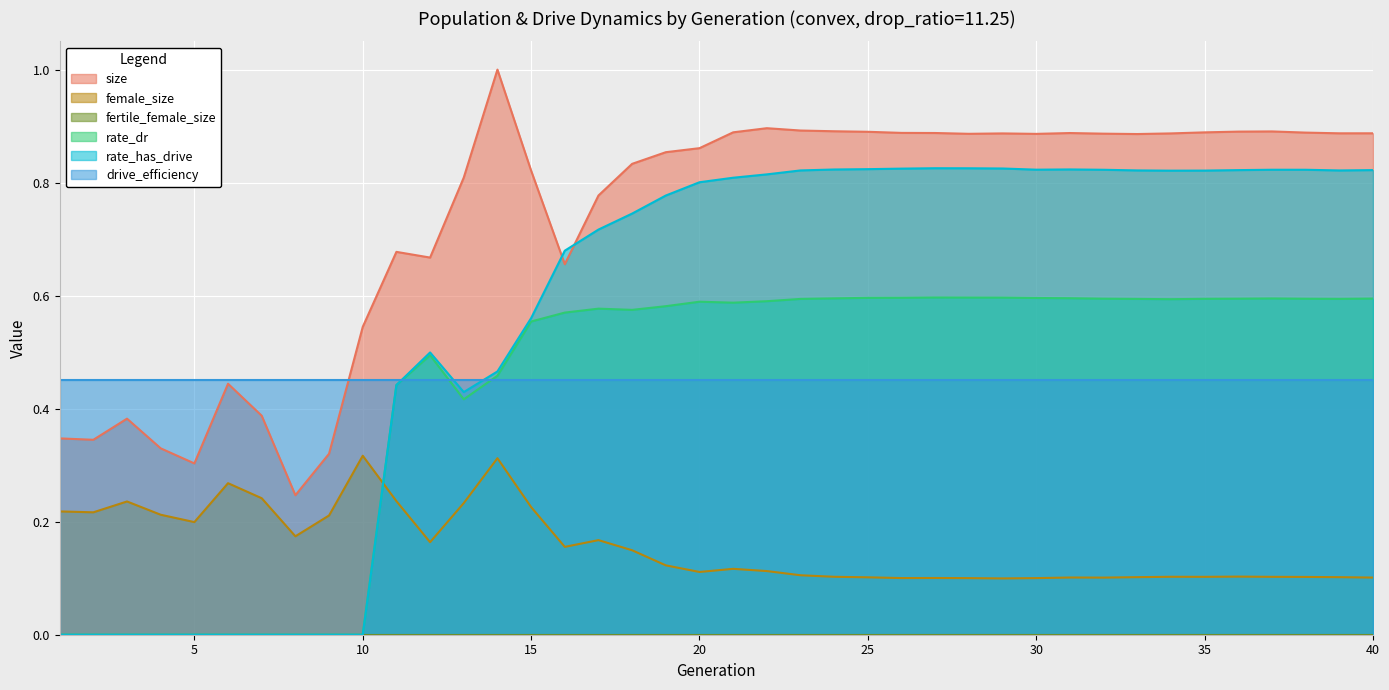

What is the maximum value shown in the chart?

1.0